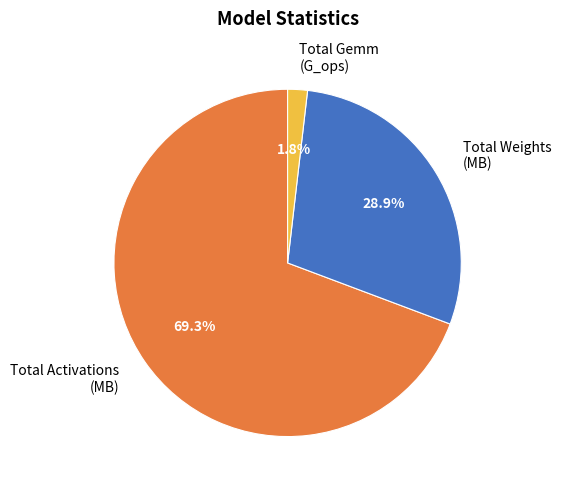

Which has a higher value, Total Gemm (G_ops) or Total Weights (MB)?

Total Weights (MB)